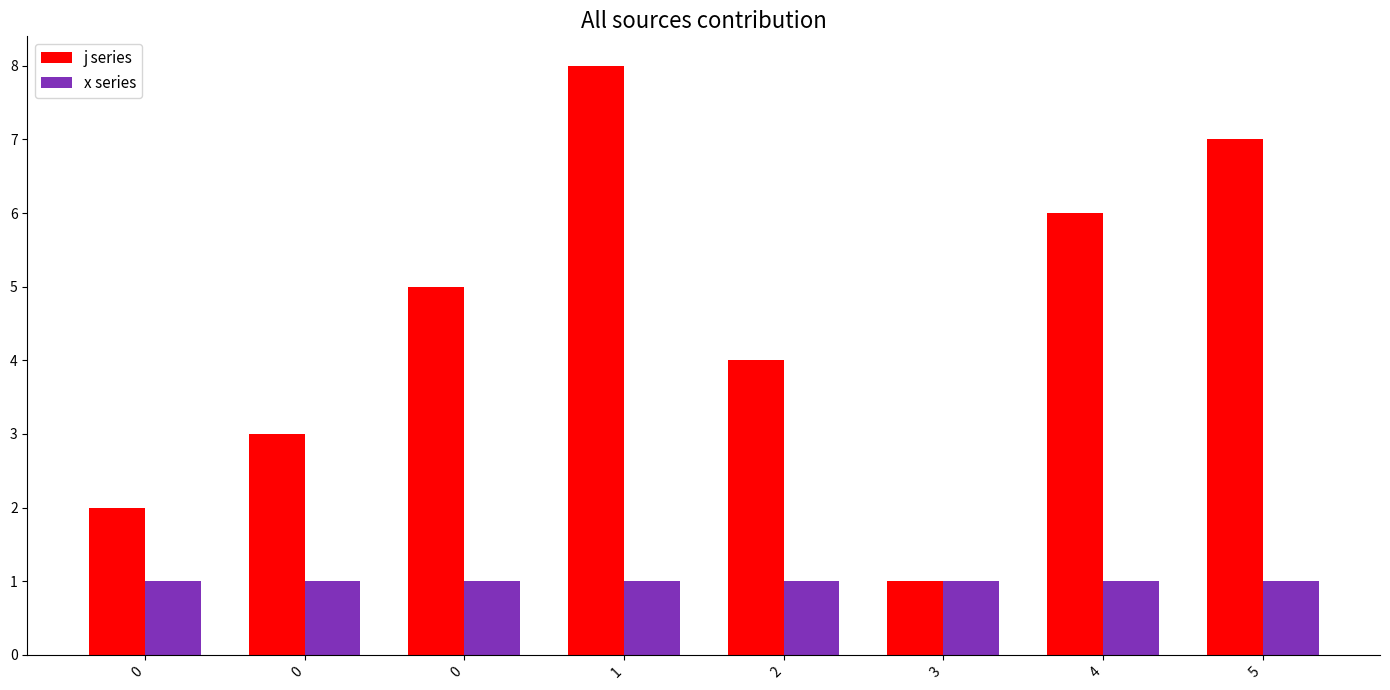

How many groups of bars are there?

8